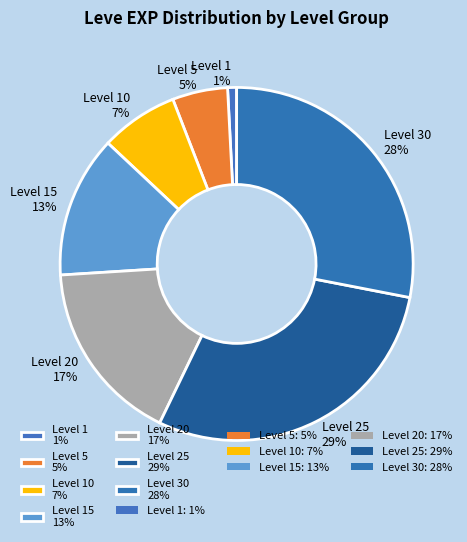

The Level 30 28% slice represents 28% of the pie. True or false?

True